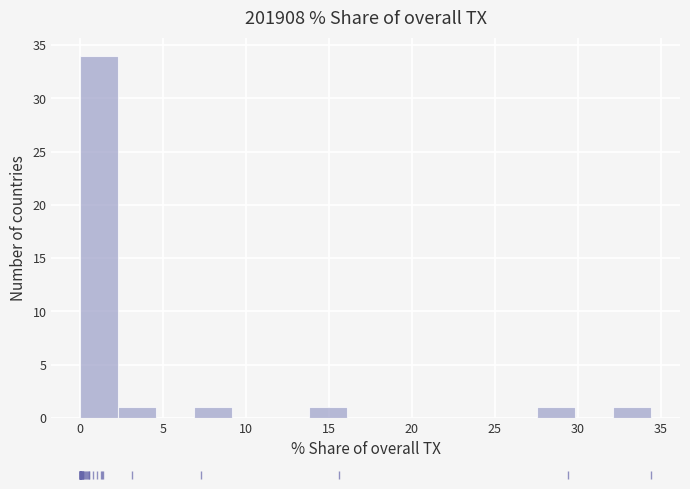

Reading left to right, transcribe this chart: for each bar, give the range it covers on the x-axis and its height. Neither the bar edges nor the heights are printed on the chart, so give them approximately, as read against the axes.

0.0 to 2.5: 34
2.5 to 4.5: 1
4.5 to 7.0: 0
7.0 to 9.0: 1
9.0 to 11.5: 0
11.5 to 14.0: 0
14.0 to 16.0: 1
16.0 to 18.5: 0
18.5 to 20.5: 0
20.5 to 23.0: 0
23.0 to 25.0: 0
25.0 to 27.5: 0
27.5 to 30.0: 1
30.0 to 32.0: 0
32.0 to 34.5: 1